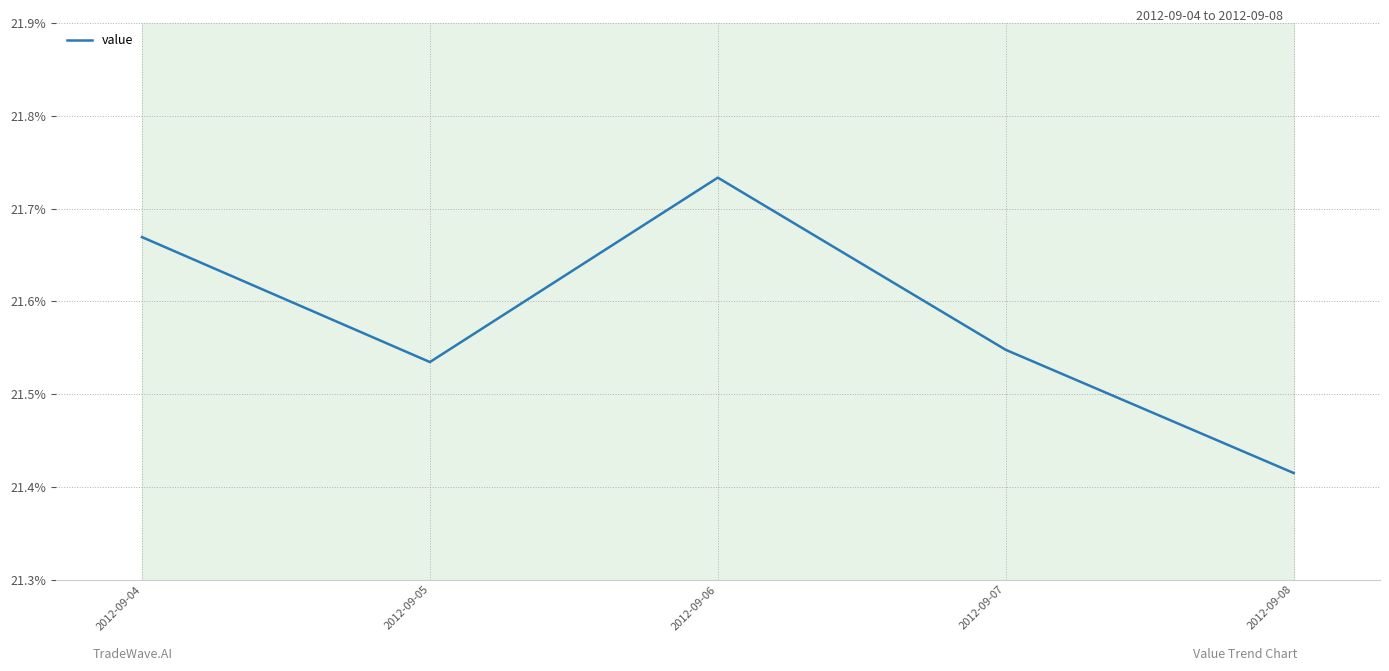

At which label is the value closest to 0?

2012-09-08